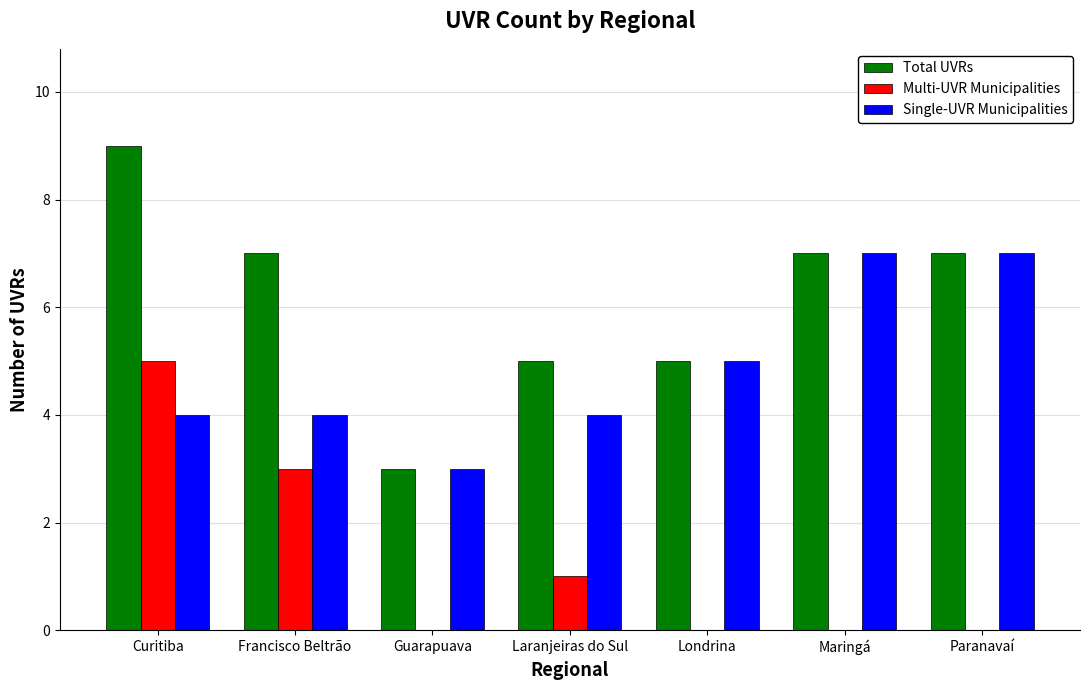

At which category is the sum across all series the highest?

Curitiba